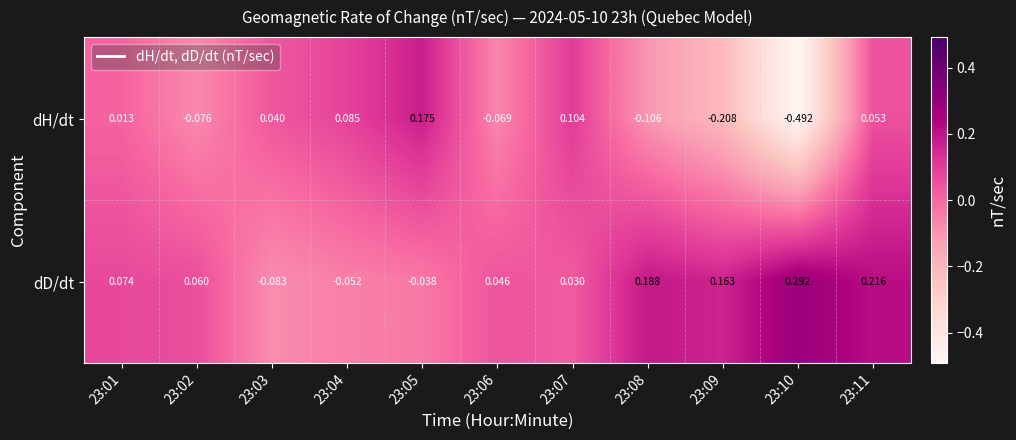

Which series changed the most between 23:02 and 23:08?

dD/dt